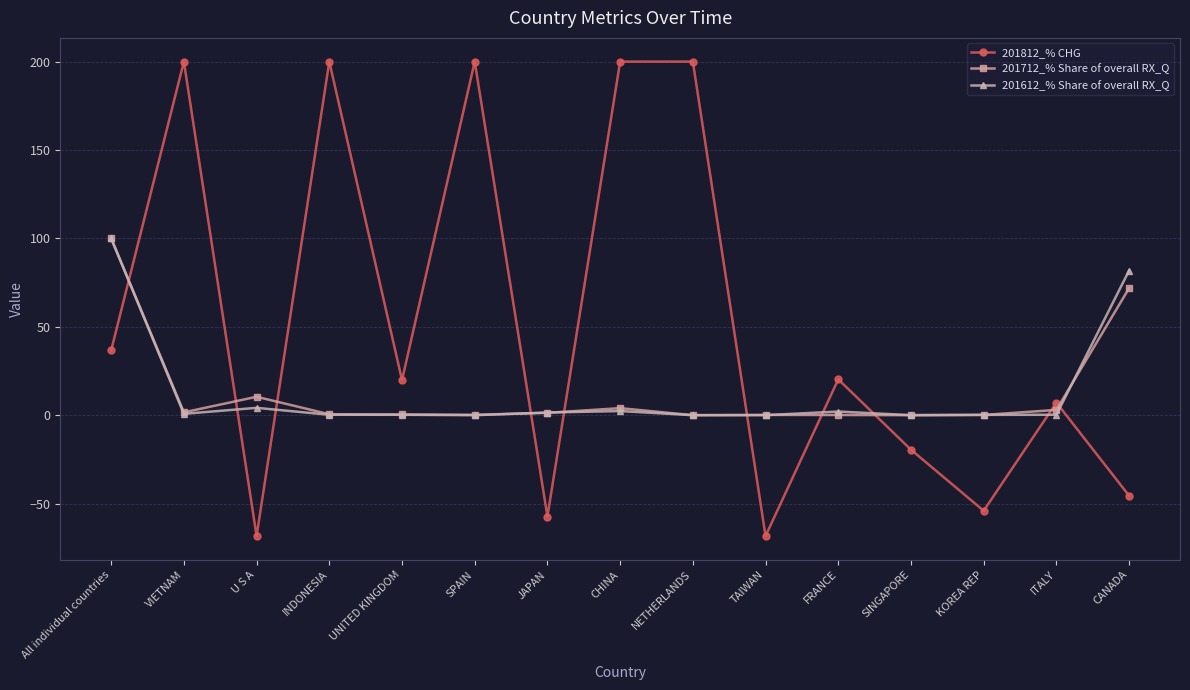

True or false: 201612_% Share of overall RX_Q has a value of 0.2 at KOREA REP.

True